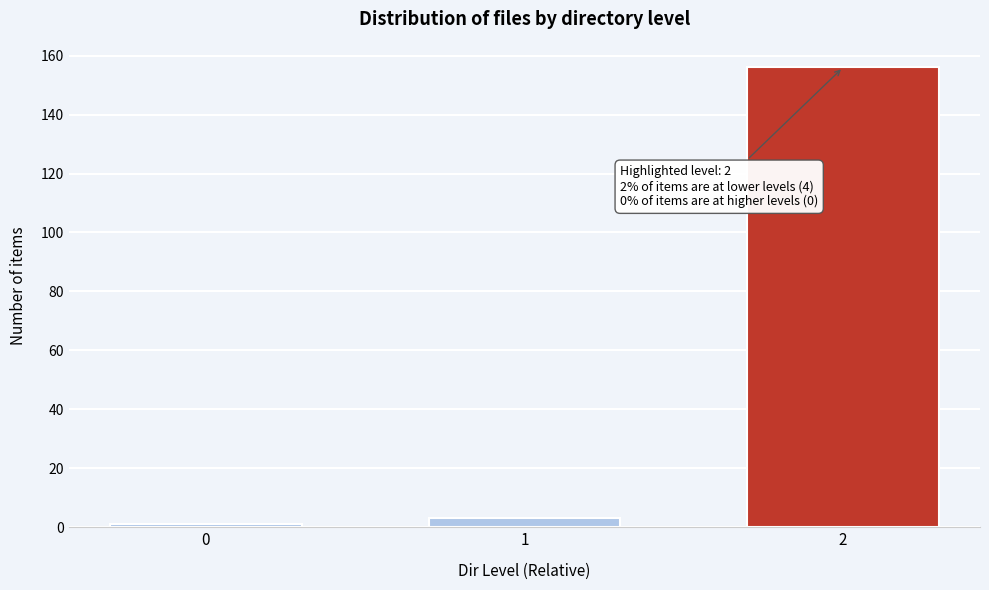

Reading left to right, extract all data points from this chart.

0=1	1=3	2=156